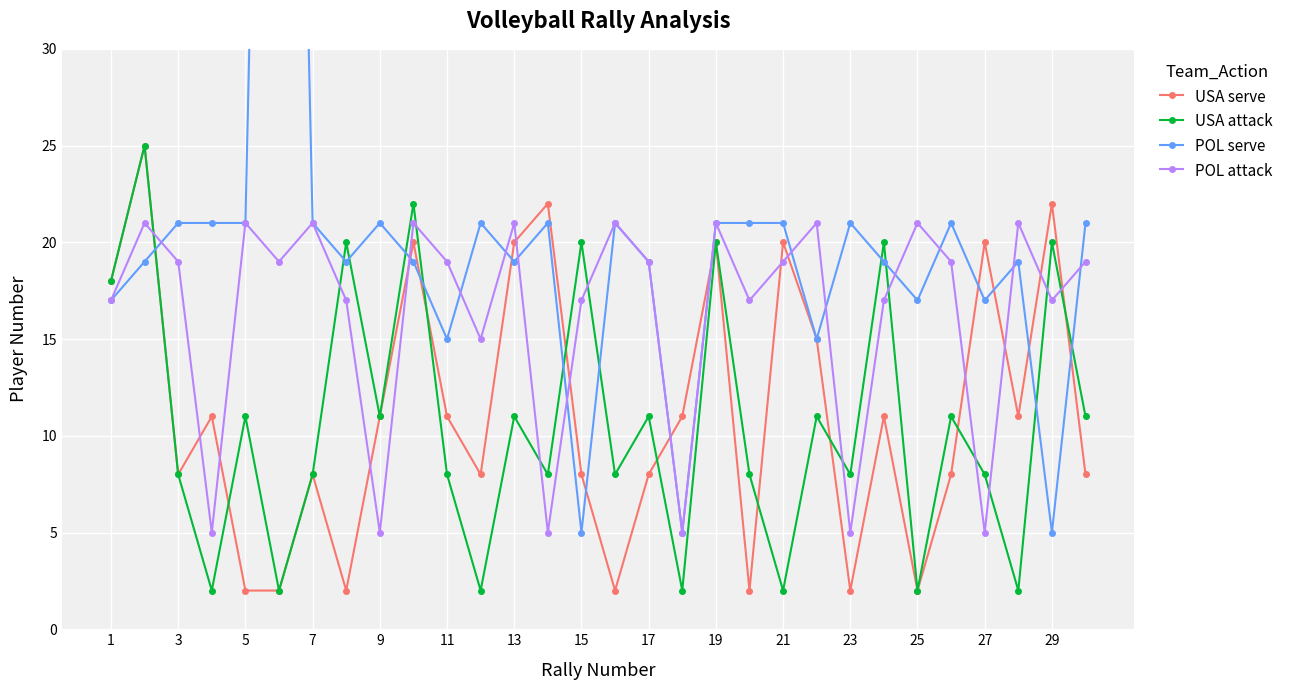

Is it true that USA attack equals 2 at 23?

False